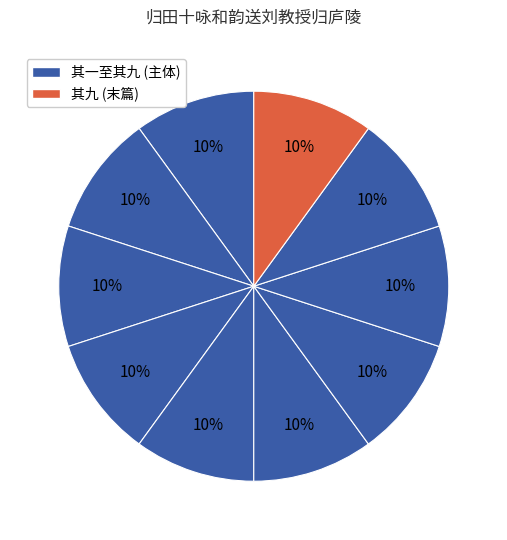

Rank the categories by value from highest to lowest.

归田十咏和韵送刘教授归庐陵 其十, 归田十咏和韵送刘教授归庐陵 其九, 归田十咏和韵送刘教授归庐陵 其八, 归田十咏和韵送刘教授归庐陵 其七, 归田十咏和韵送刘教授归庐陵 其六, 归田十咏和韵送刘教授归庐陵 其五, 归田十咏和韵送刘教授归庐陵 其四, 归田十咏和韵送刘教授归庐陵 其三, 归田十咏和韵送刘教授归庐陵 其二, 归田十咏和韵送刘教授归庐陵 其一